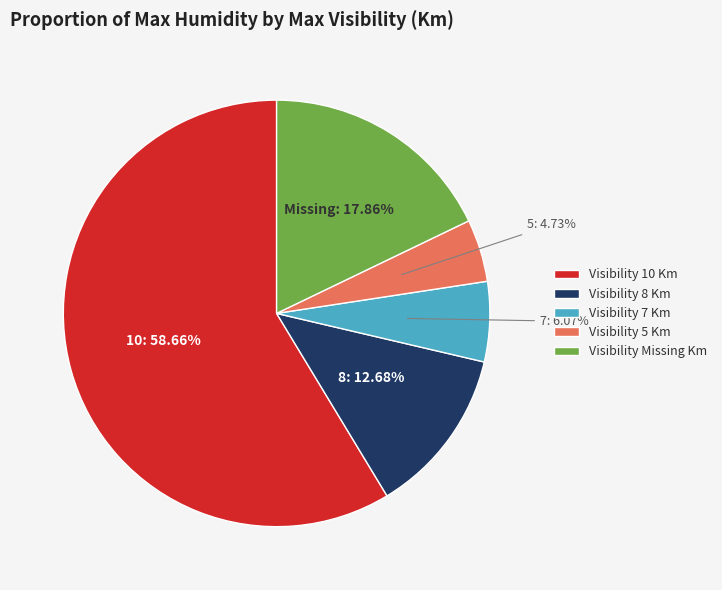

Which category has the smallest portion of the pie?

Visibility 5 Km